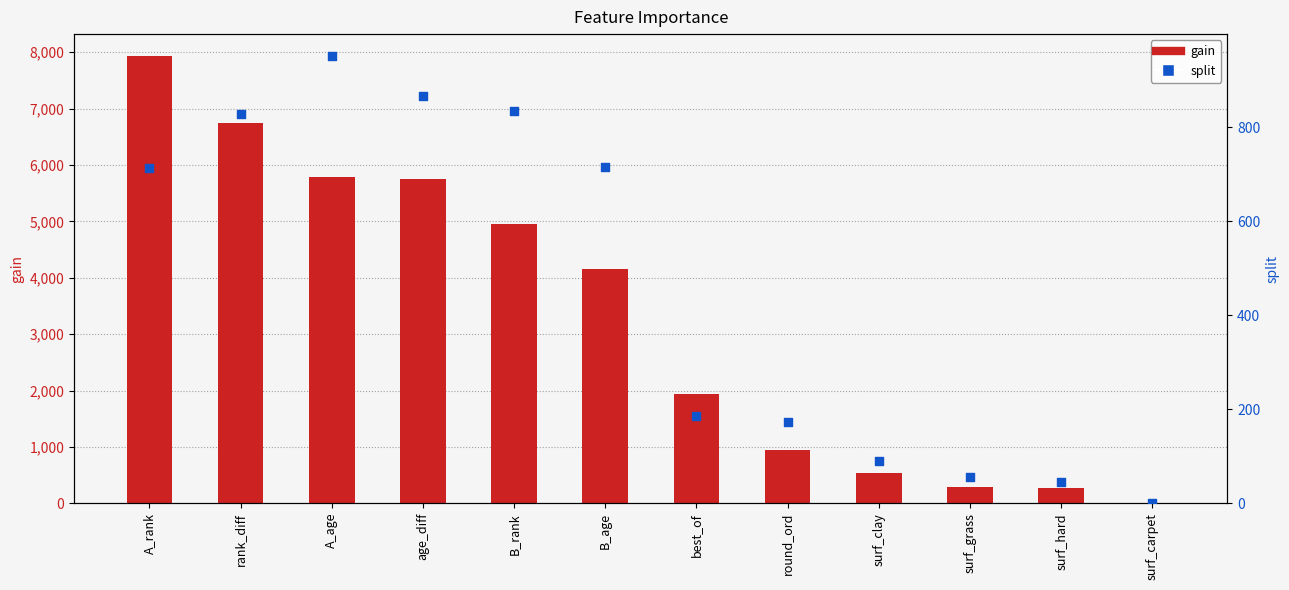

What is the total value across all series at B_rank?

5779.8